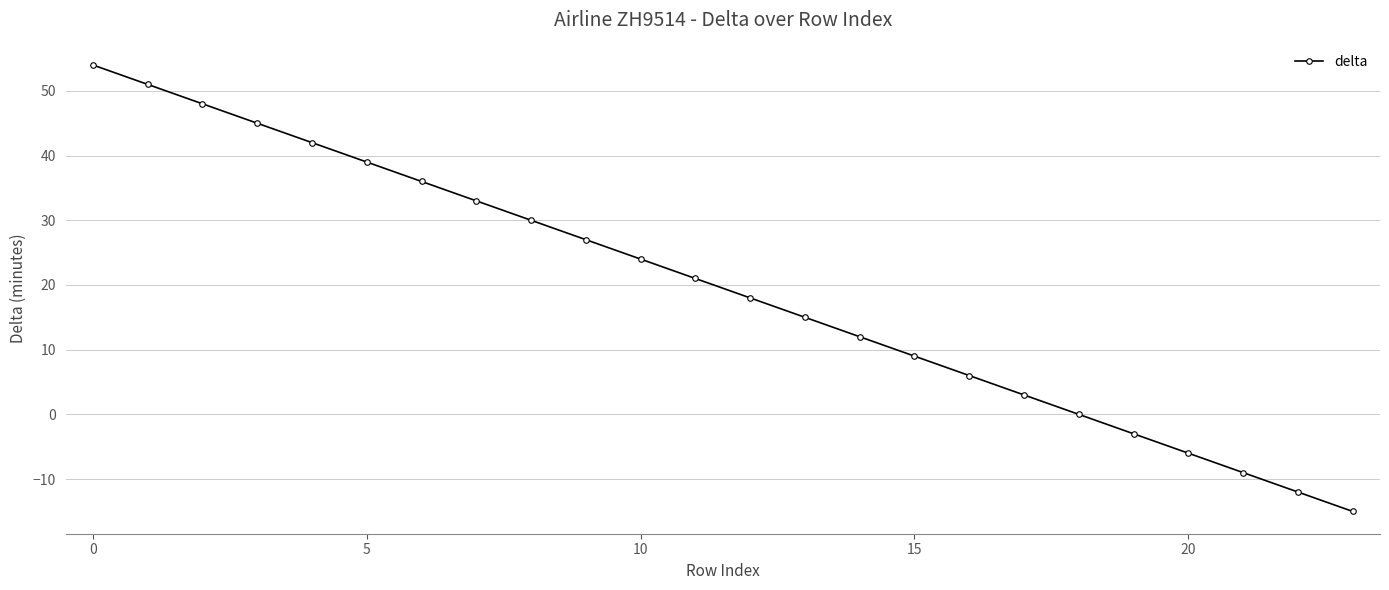

True or false: there are more than 1 points higher than both neighbors.

False